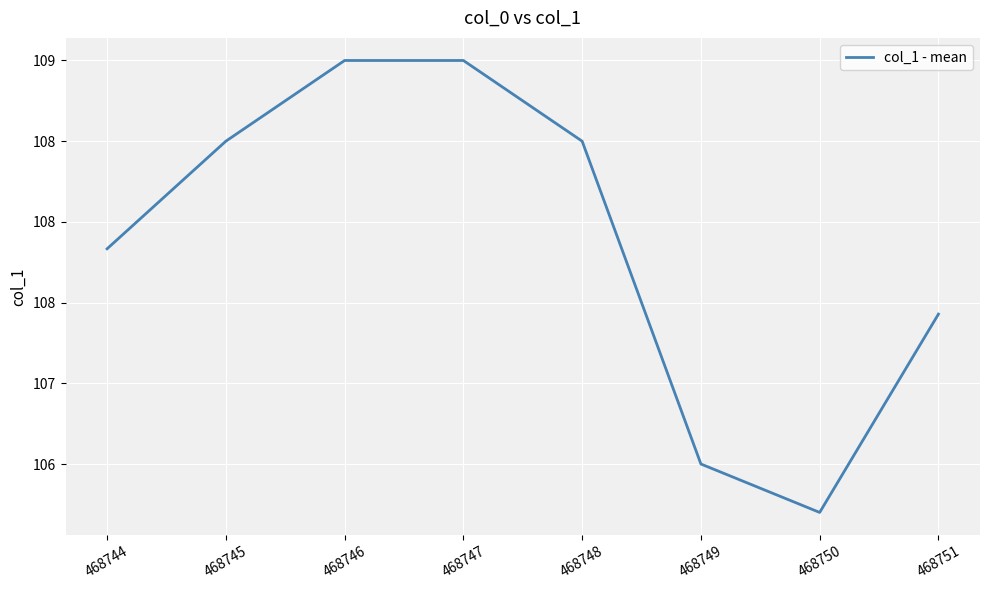

What is the value of the 1st point from the left?

107.8